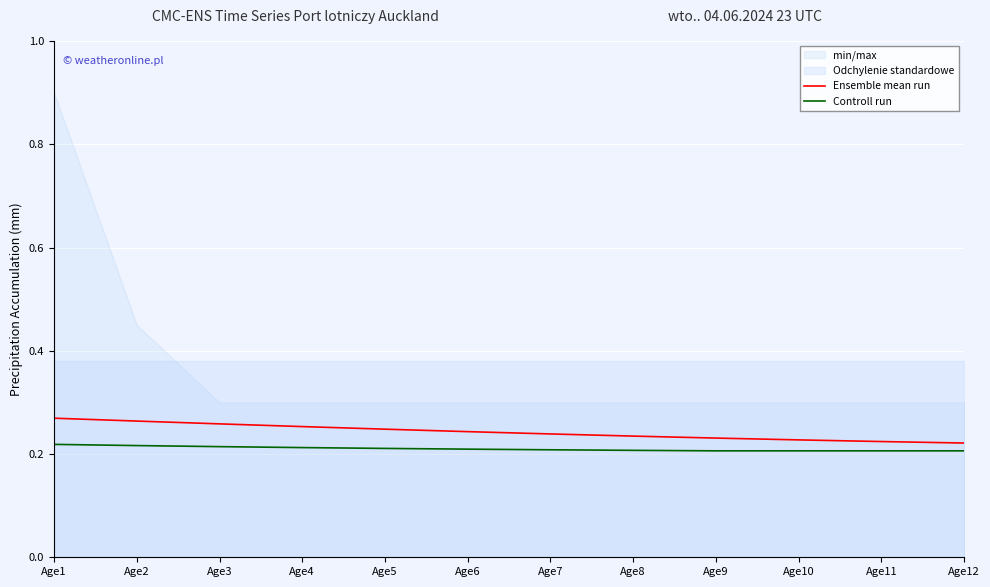

Rank the categories by Ensemble mean run value from highest to lowest.

Age1, Age2, Age3, Age4, Age5, Age6, Age7, Age8, Age9, Age10, Age11, Age12